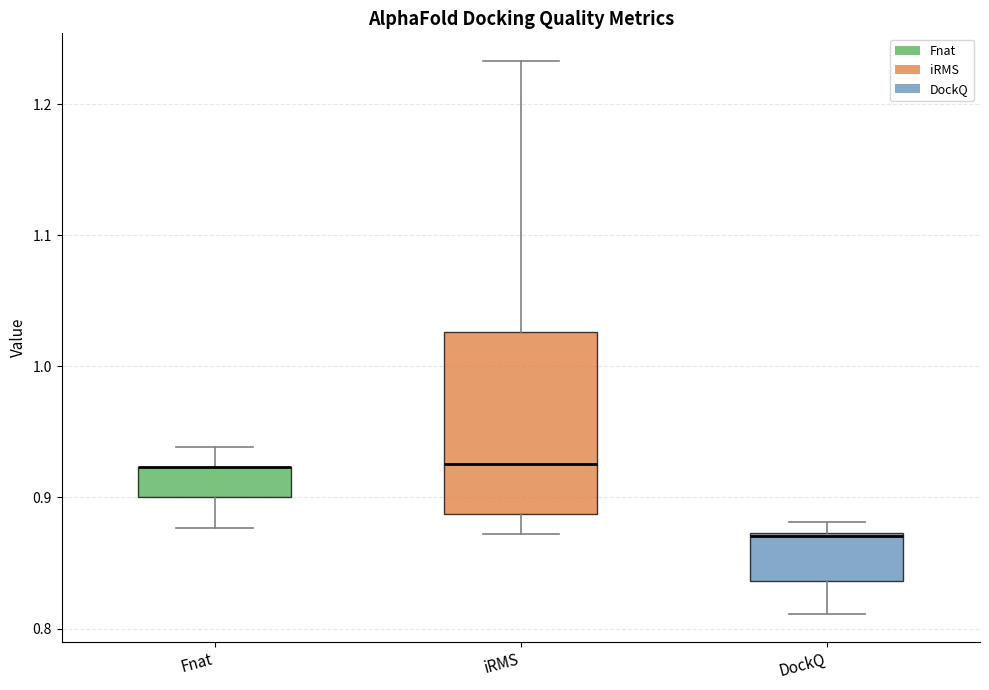

Which box is the tallest, from its lower edge to its upper edge?

iRMS